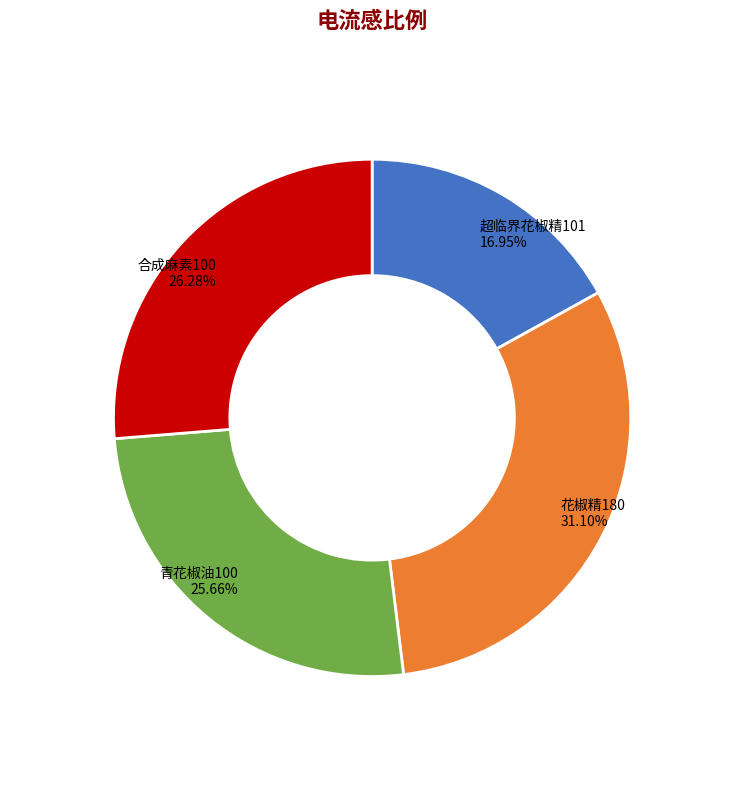

Which category has the biggest portion of the pie?

花椒精180